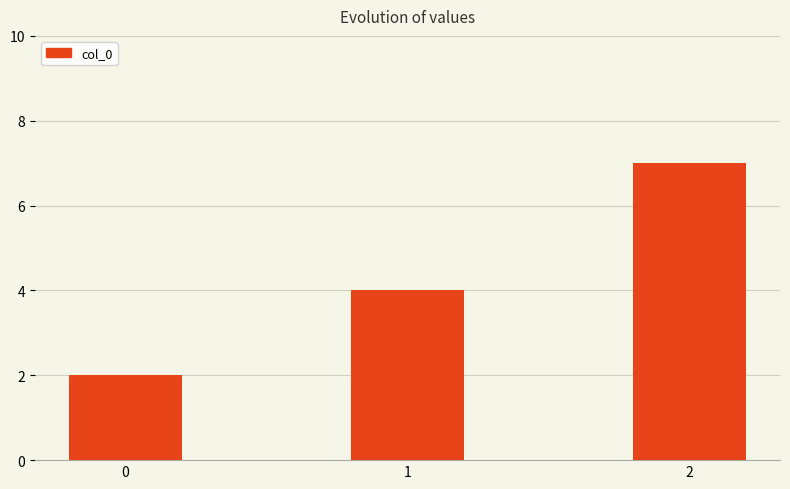

Reading left to right, list all the values displayed in this chart.

0=2	1=4	2=7